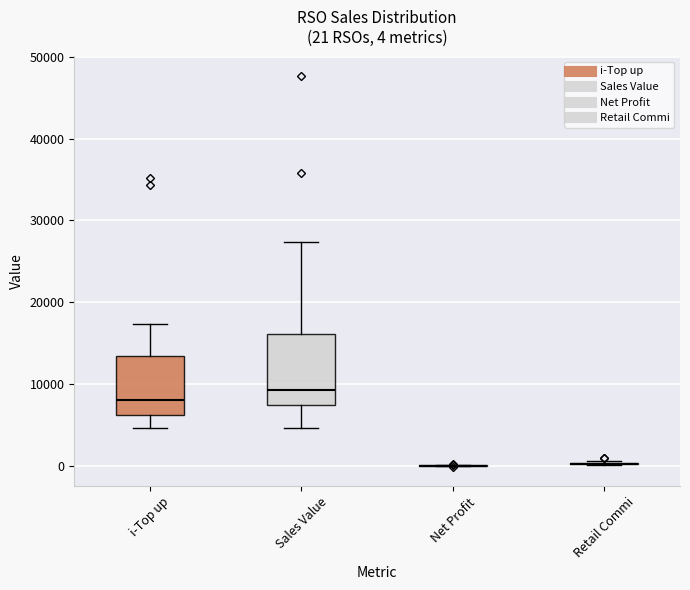

Which box is the tallest, from its lower edge to its upper edge?

Sales Value